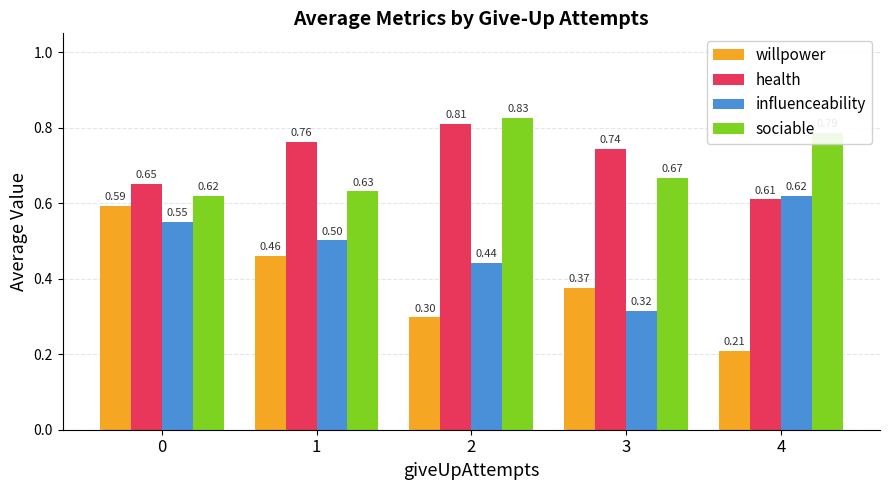

Where is health nearest to the value 0?

4